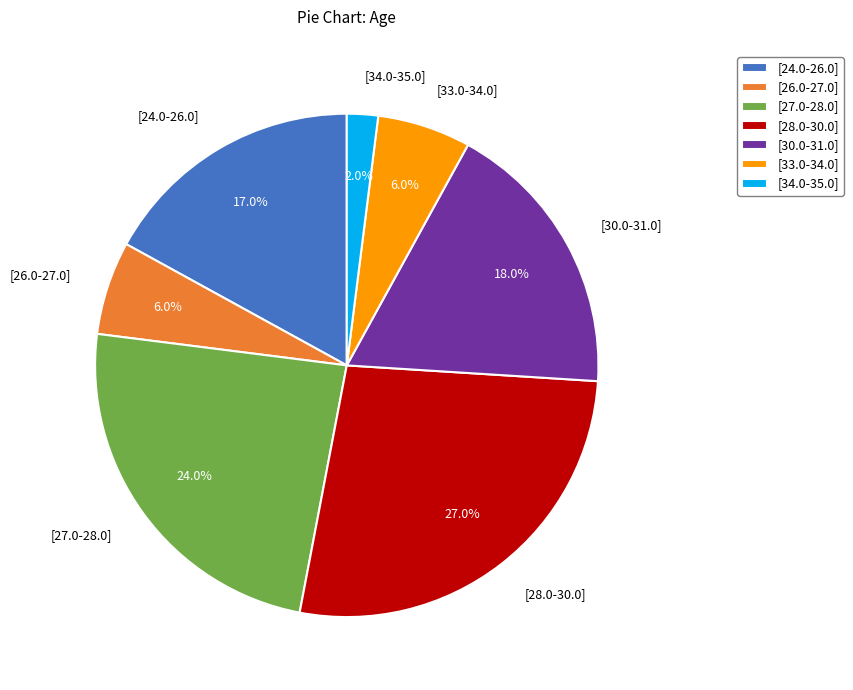

What is the smallest slice in the pie chart?

[34.0-35.0]